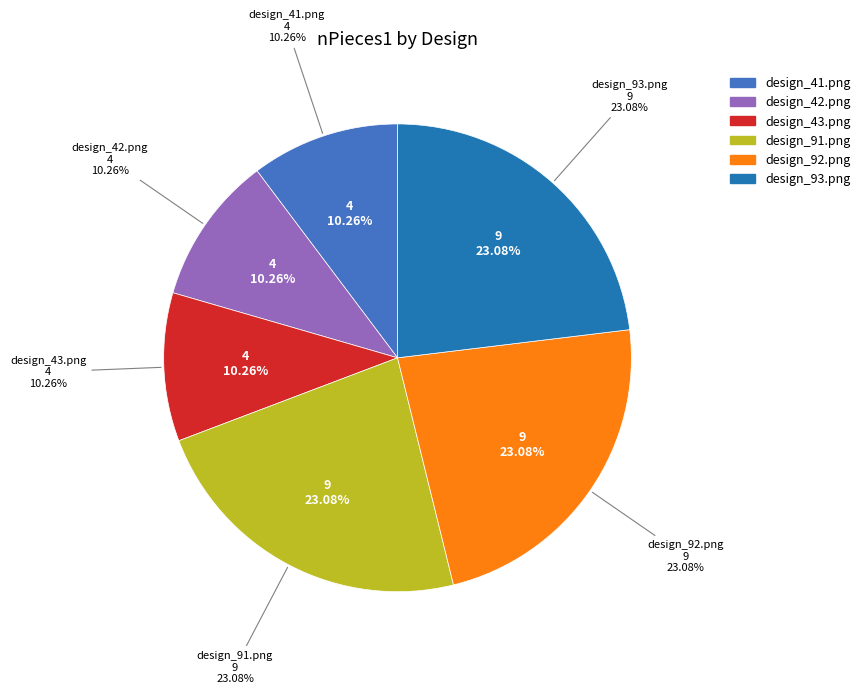

To the nearest percent, what is the difference between the design_93.png and design_42.png slice percentages?

13%